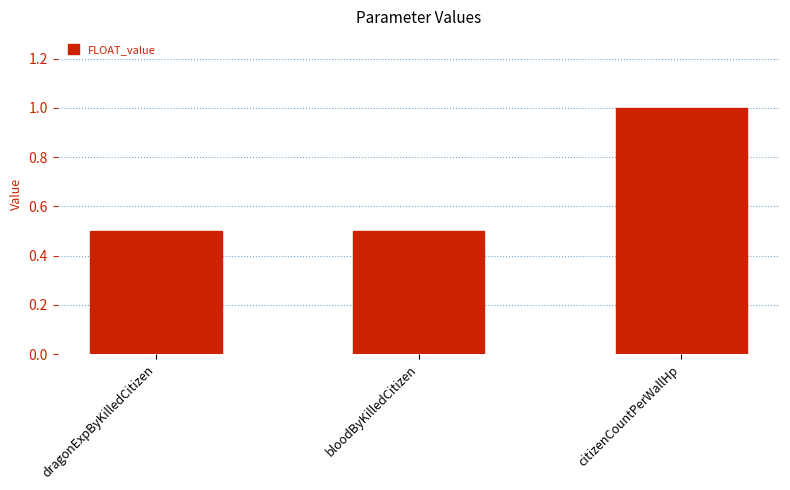

What is the smallest value displayed?

0.5